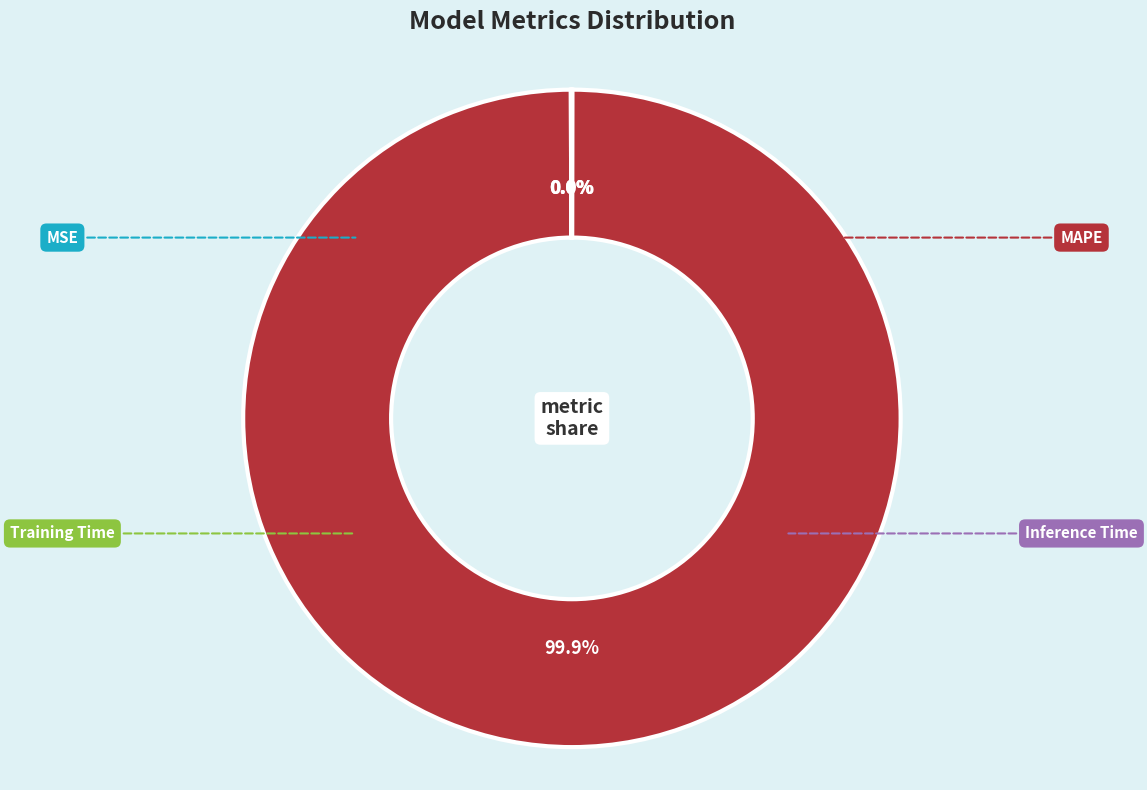

Which category has the smallest portion of the pie?

Inference Time